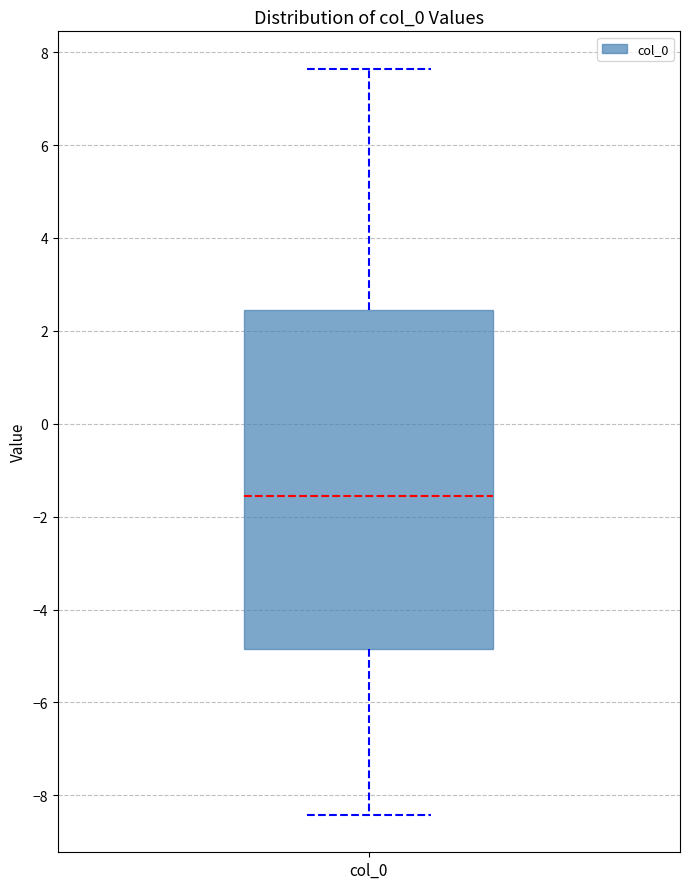

Where does the upper whisker of the box for col_0 end on the y-axis? The values are not printed on the chart, so give them approximately, as read against the axis.

7.6